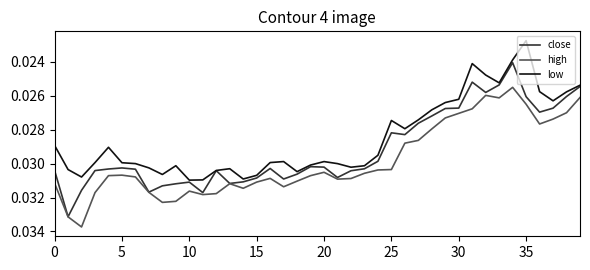

True or false: low and high cross at least once.

False